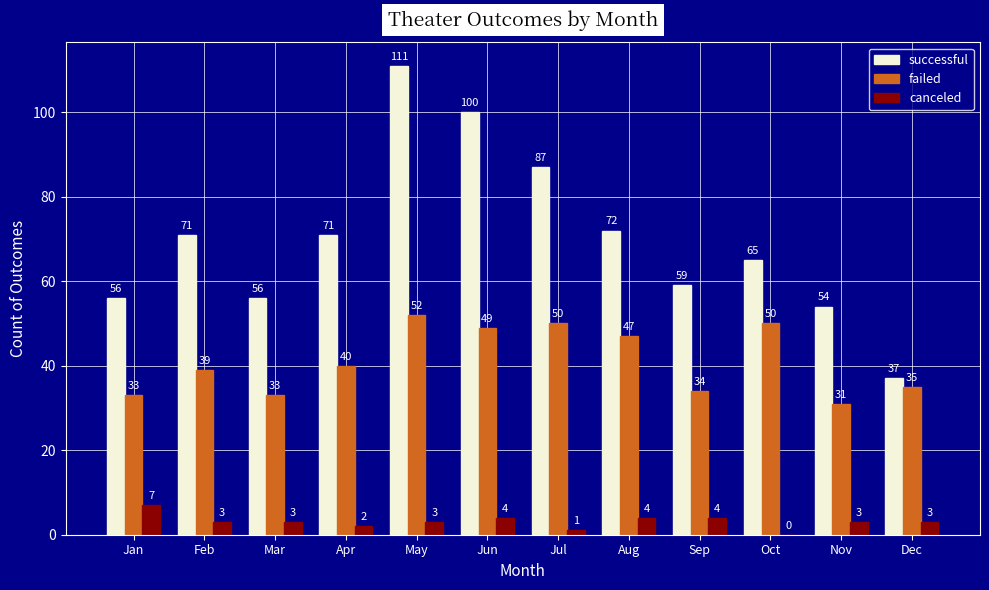

The value of failed at May is 22. True or false?

False